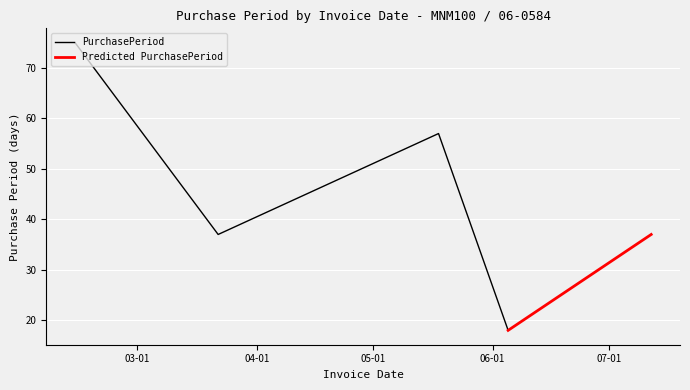

What is the difference between the values at 2017-05-18 and 2017-07-12?

20